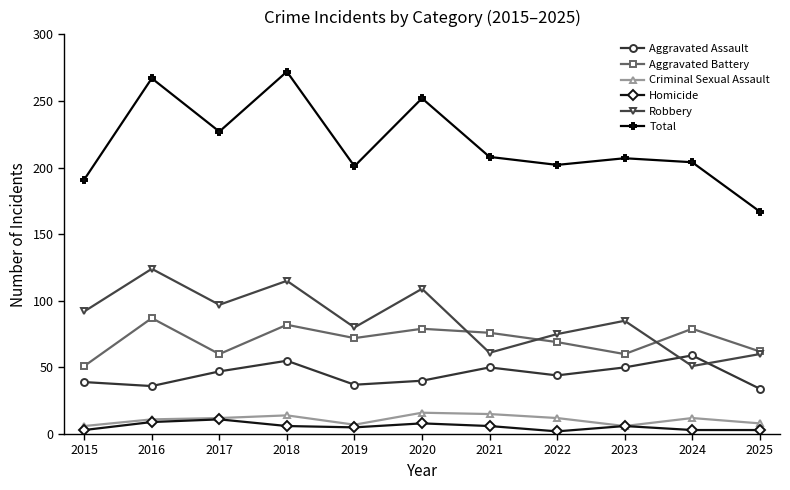

Which category has the lowest value in the Aggravated Battery series?

2015